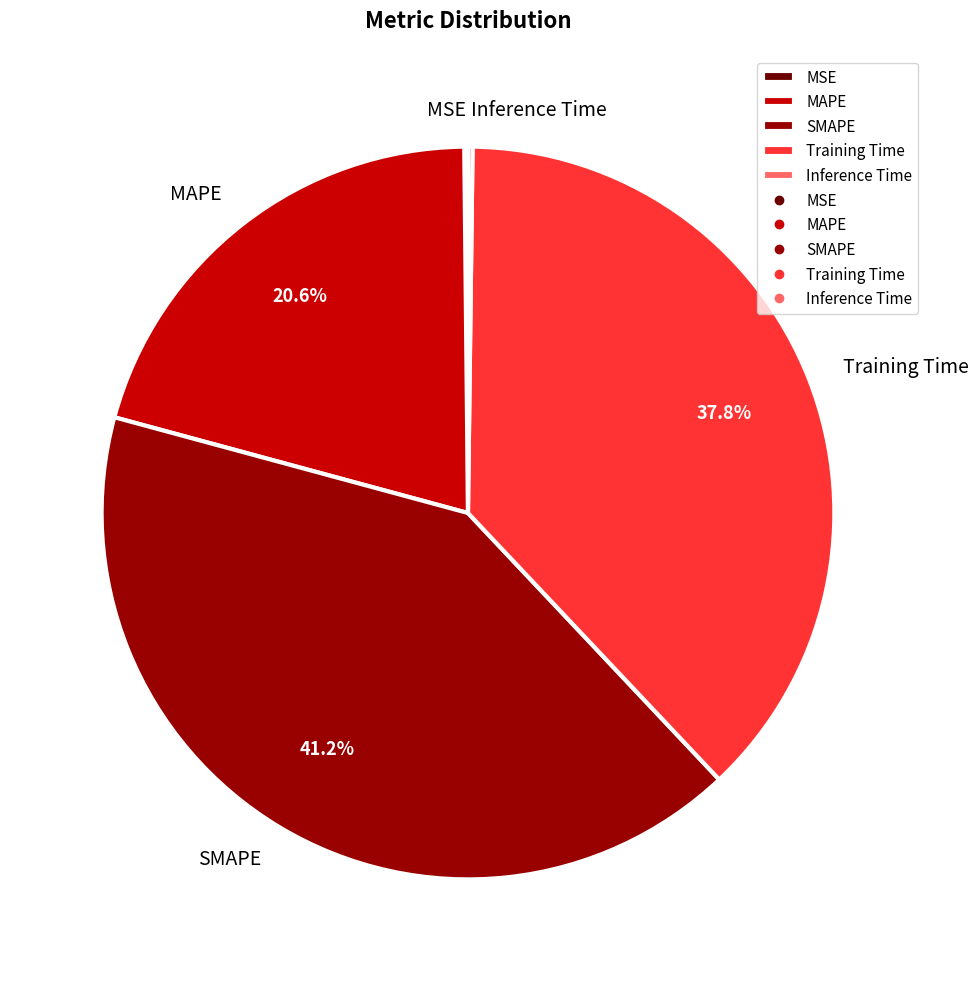

Which slice is the largest?

SMAPE